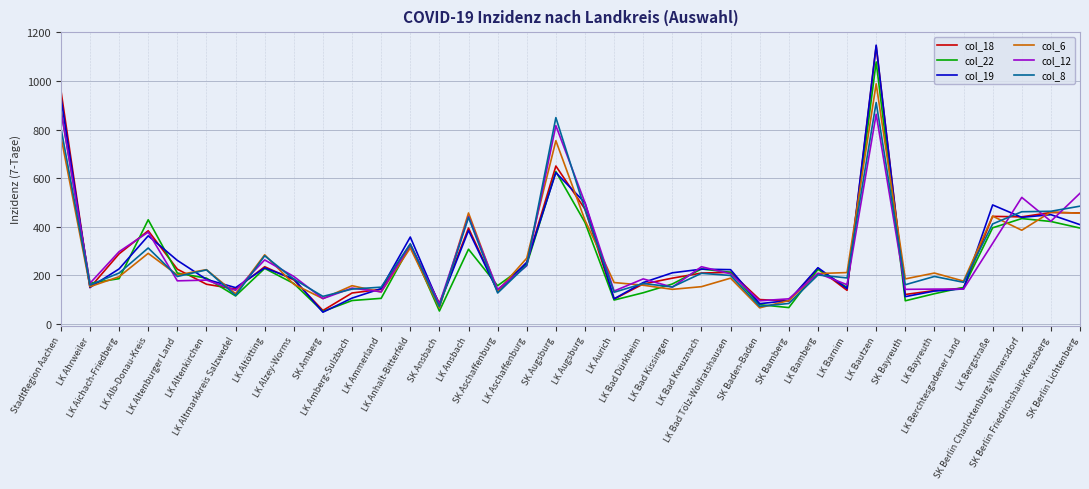

What are all the series names shown in the legend?

col_18, col_22, col_19, col_6, col_12, col_8